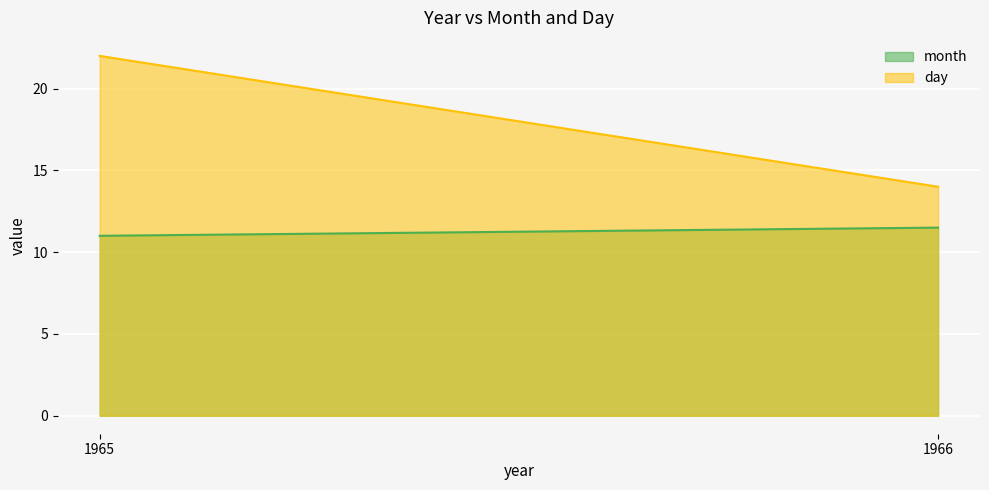

The day series shows 8 at 1966. True or false?

False